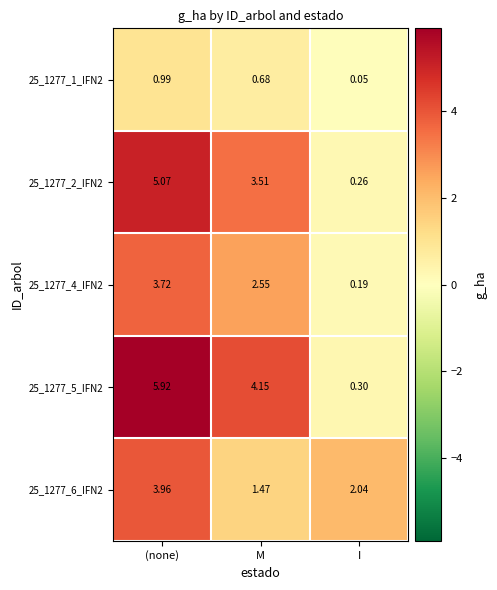

At which label is 25_1277_6_IFN2 closest to 2?

I